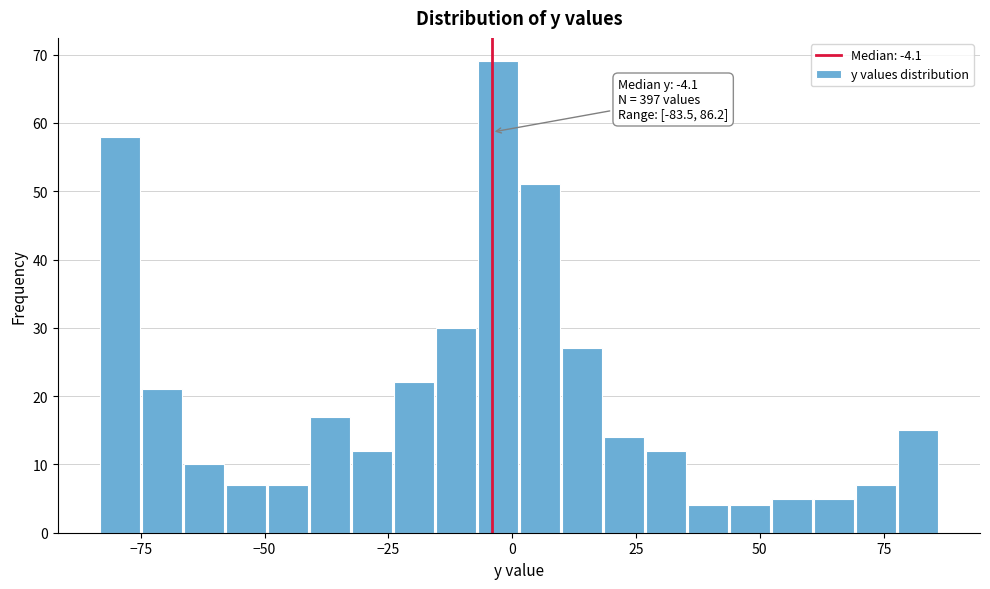

Read against the x-axis, roughly where is the centre of the tallest bar?

-5